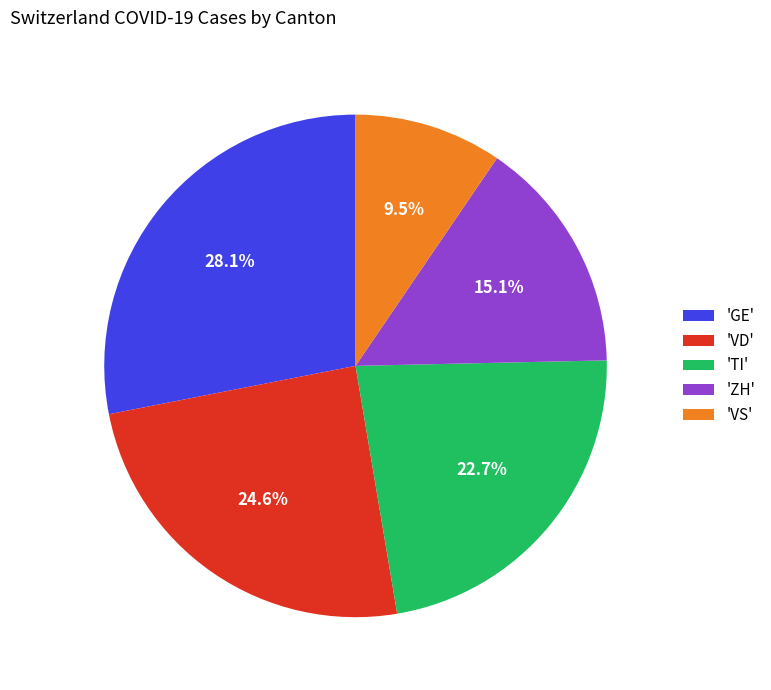

Is 'GE' the majority of the pie?

No